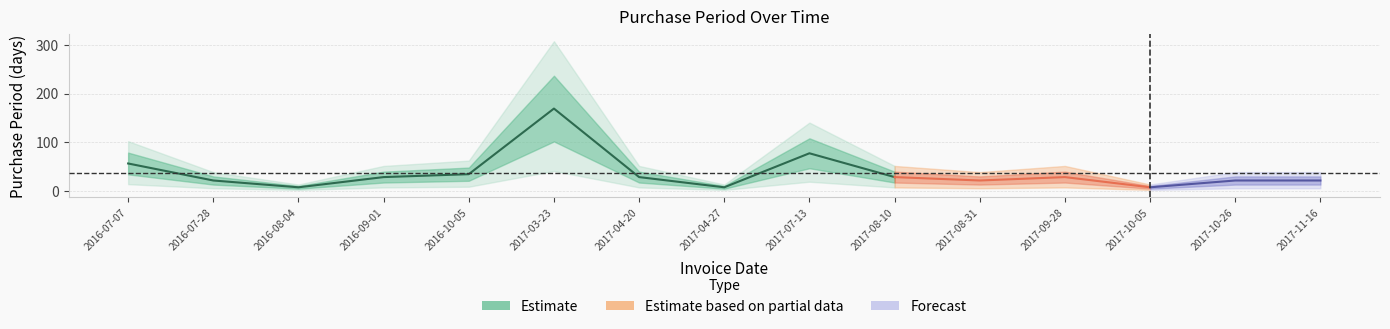

Where is the first local maximum?

2017-03-23